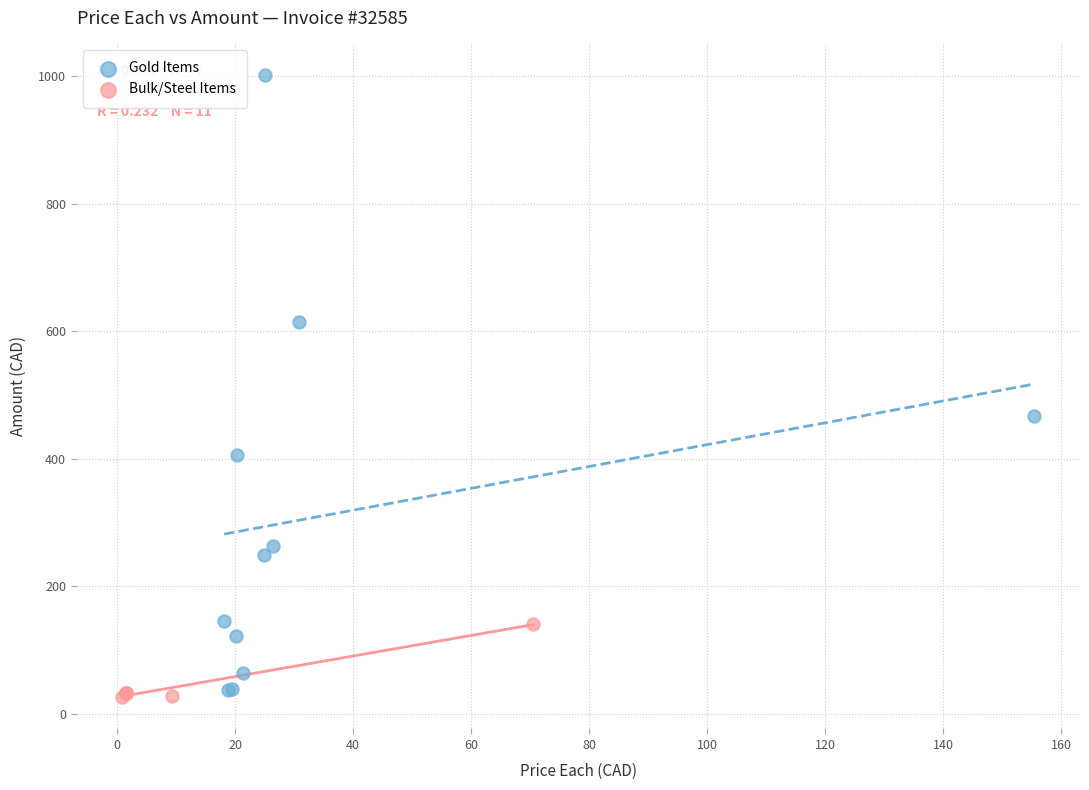

Which series has the widest spread of Y values?

Gold Items